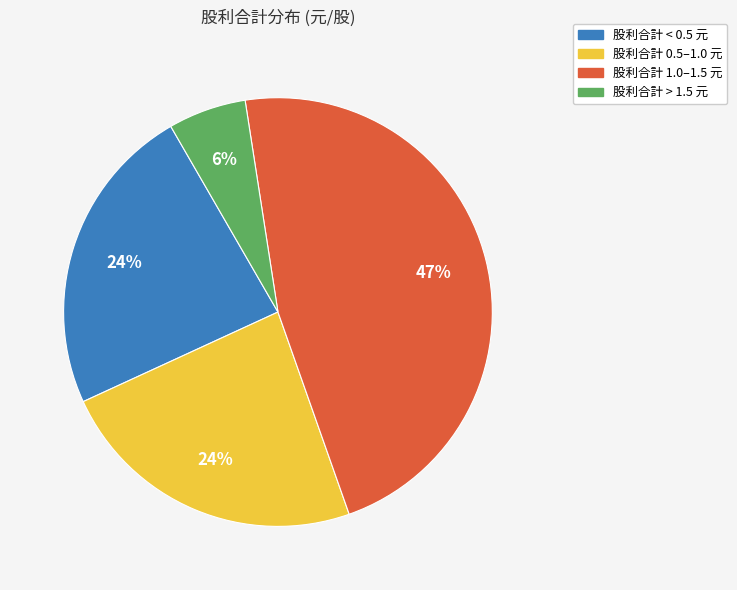

Does any single category account for the majority?

No